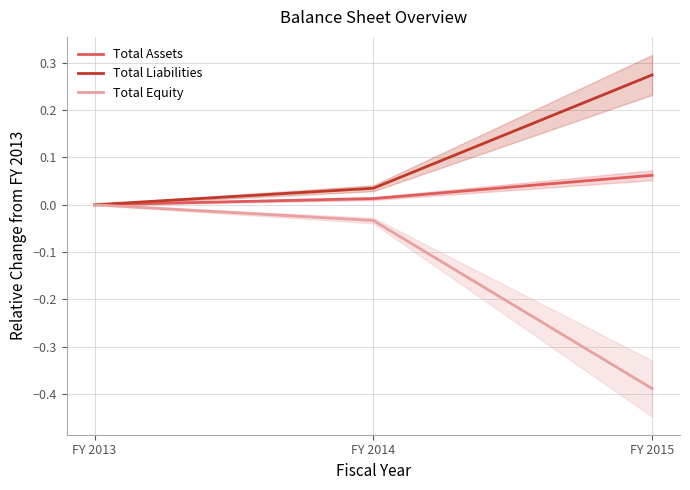

List the series in order of their peak value, highest first.

Total Liabilities, Total Assets, Total Equity